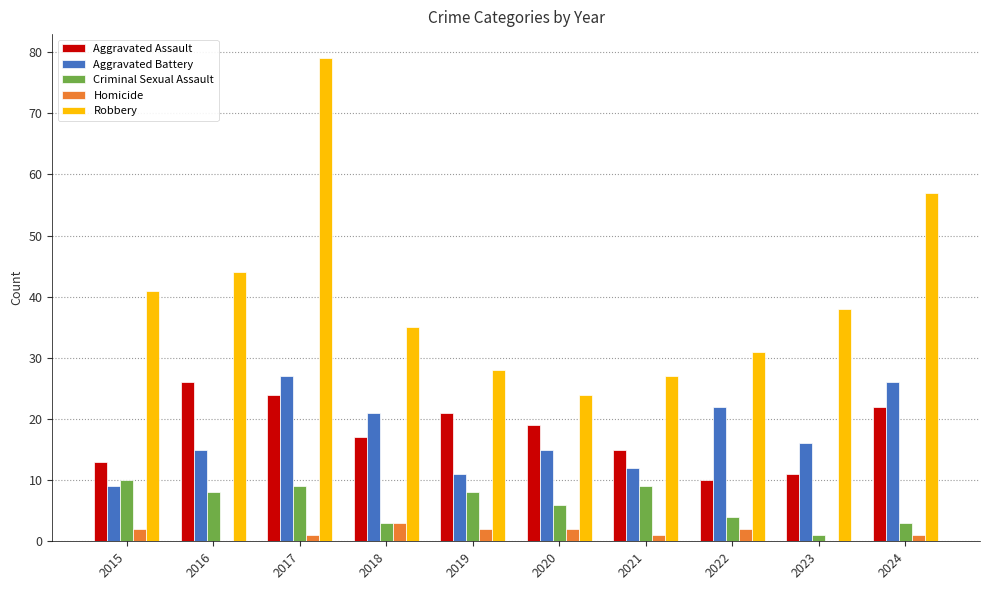

Between 2018 and 2020, which series saw the biggest shift?

Robbery